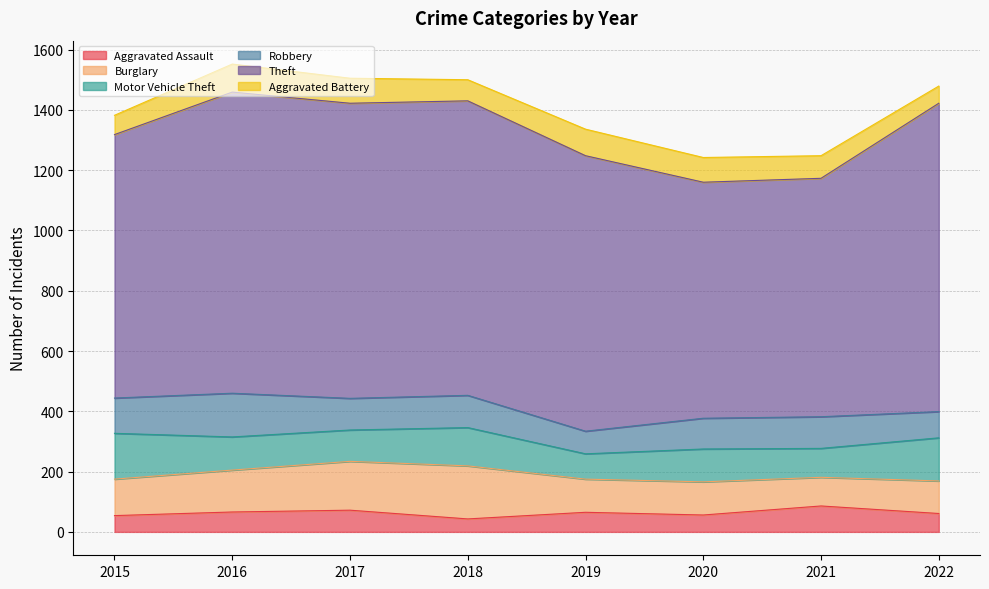

The Aggravated Battery series shows 20 at 2018. True or false?

False